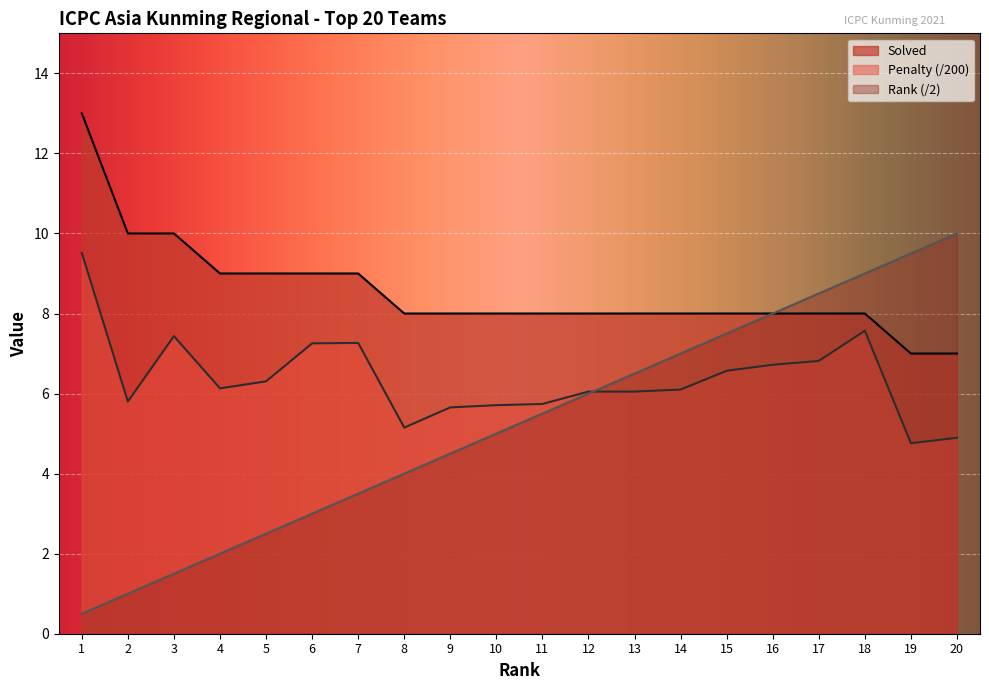

Is the value of Solved at 20 greater than the value of Penalty at 18?

No